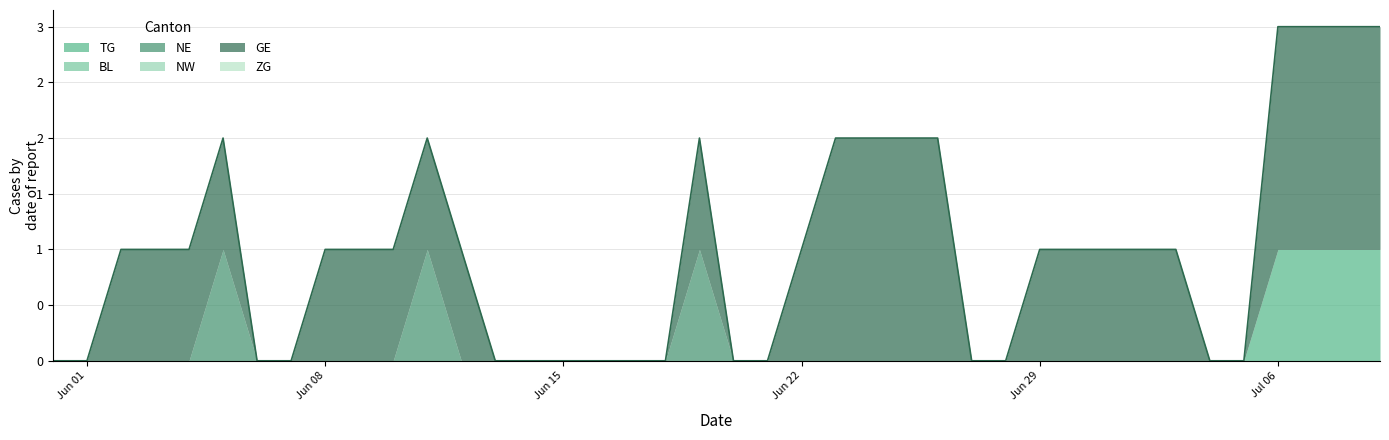

True or false: NW and TG intersect in this chart.

False